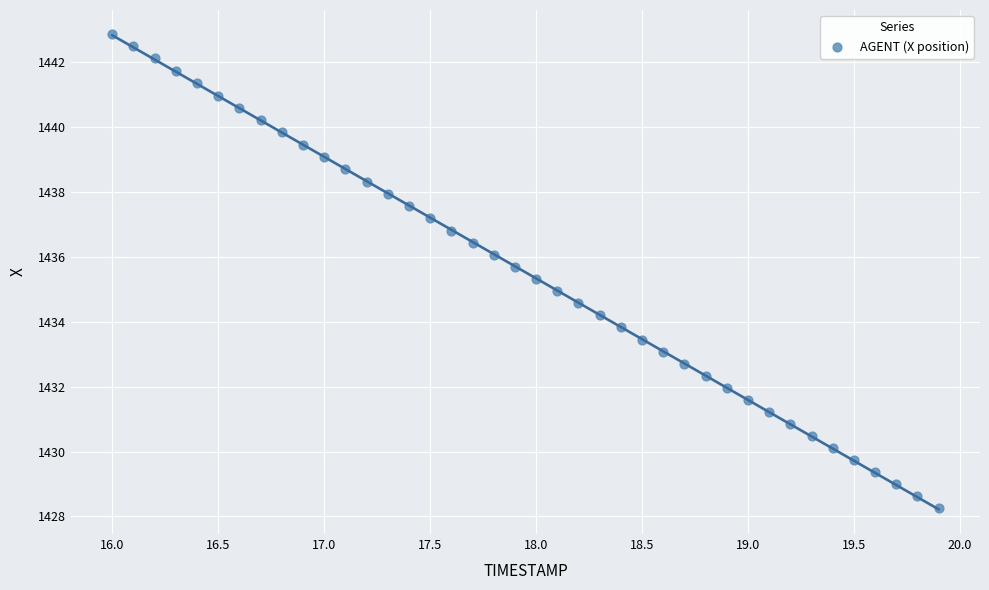

What is the range of Y values (max minus min)?

14.6